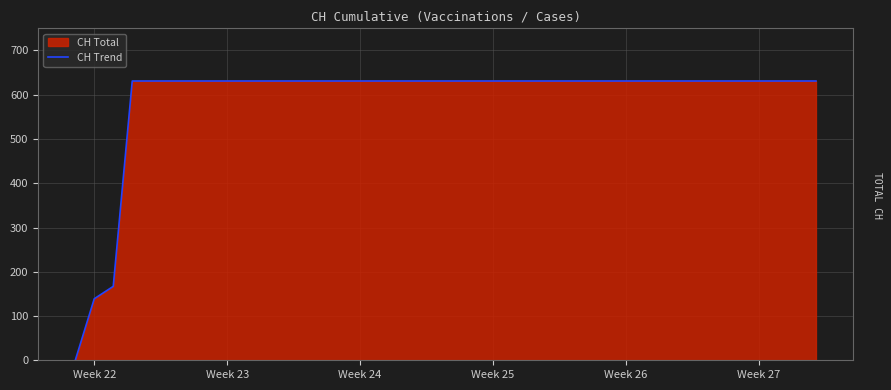

What is the average value?

591